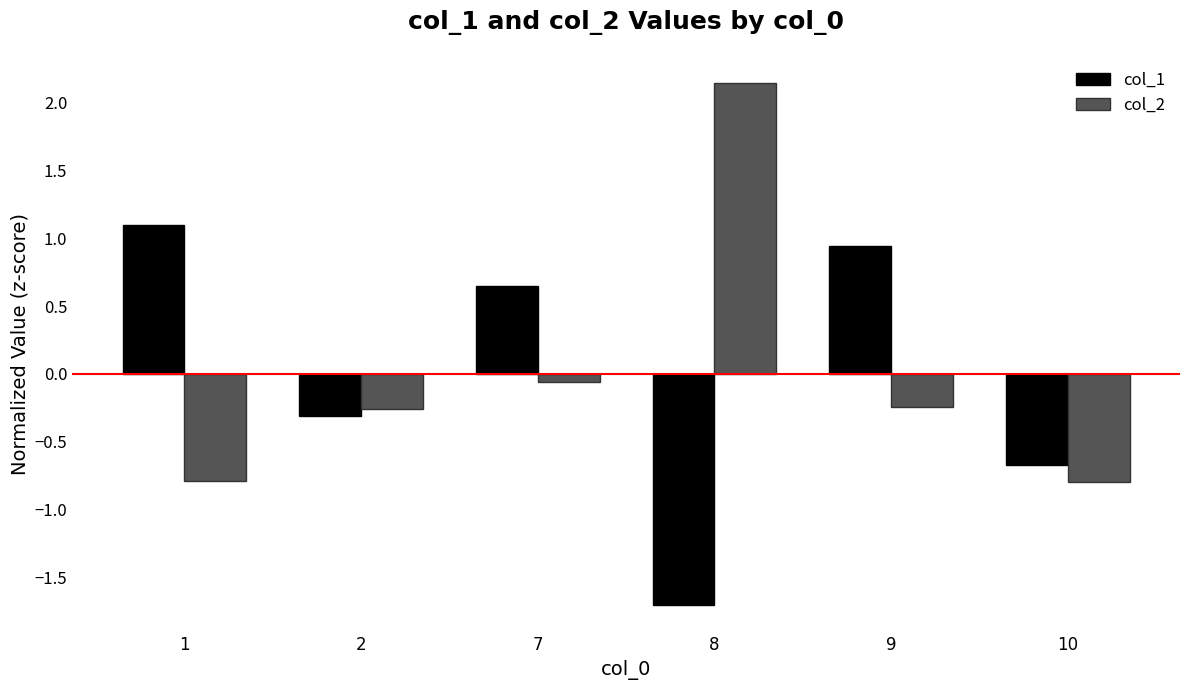

The value of col_2 at 10 is -0.8. True or false?

True